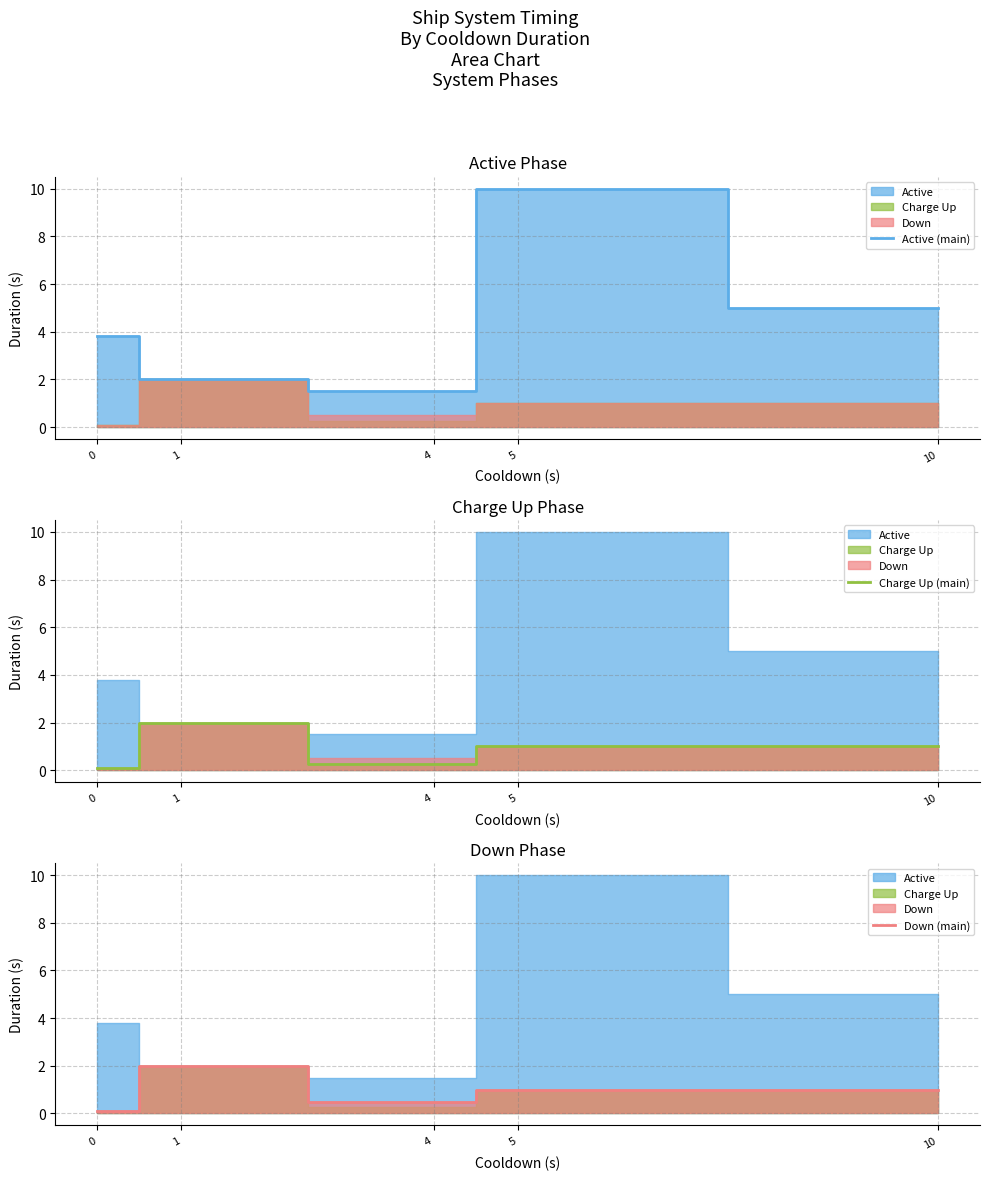

Which series has the widest spread of values?

active (main)